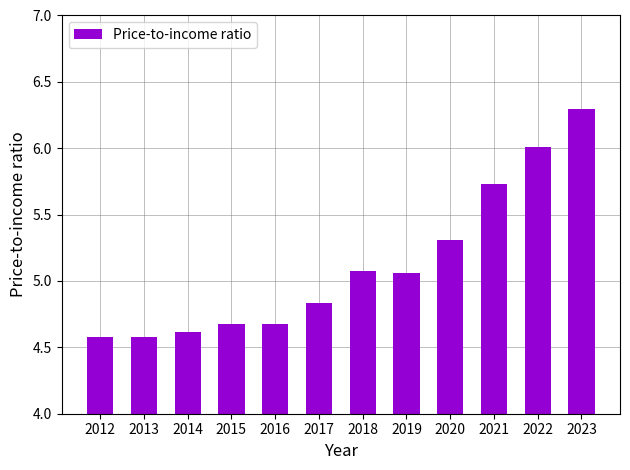

Read the value at 2013.

4.6